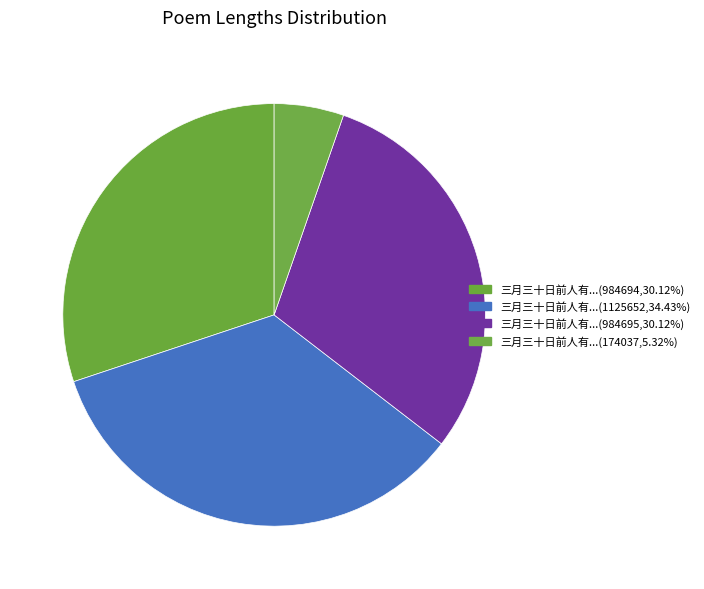

Which slice is the smallest?

三月三十日前人有诗云共君今夜不须睡未到晓